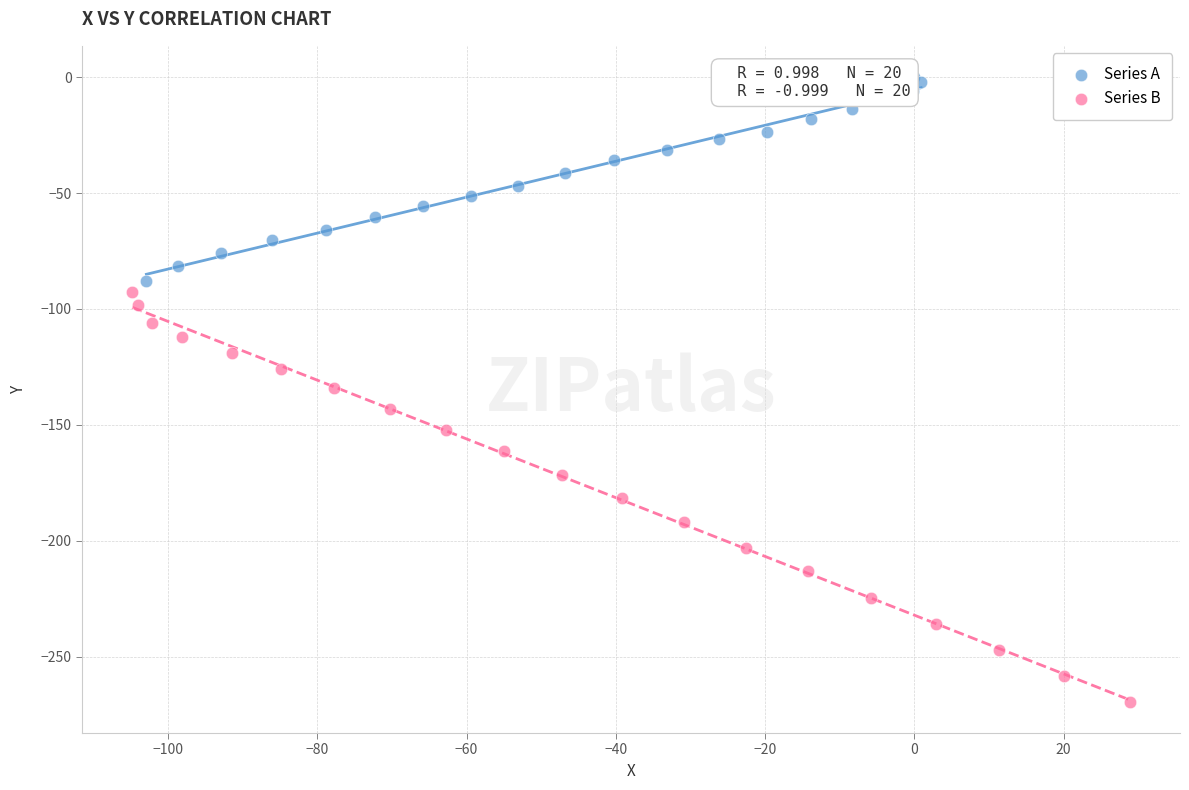

Which series has the largest Y range (max minus min)?

Series B